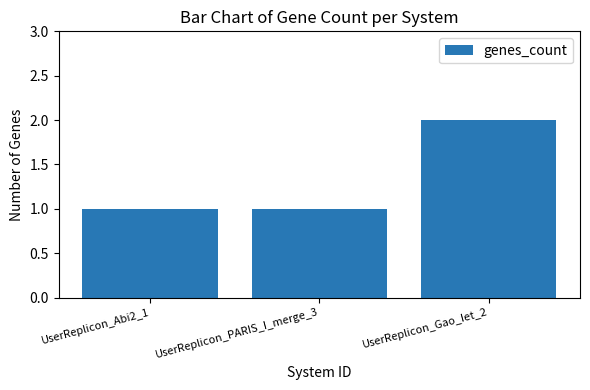

How many bars are there in total?

3